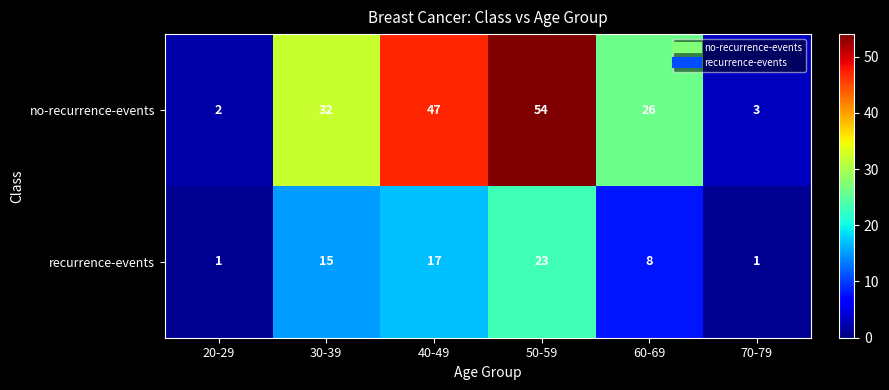

Rank the series by their maximum value, from highest to lowest.

no-recurrence-events, recurrence-events